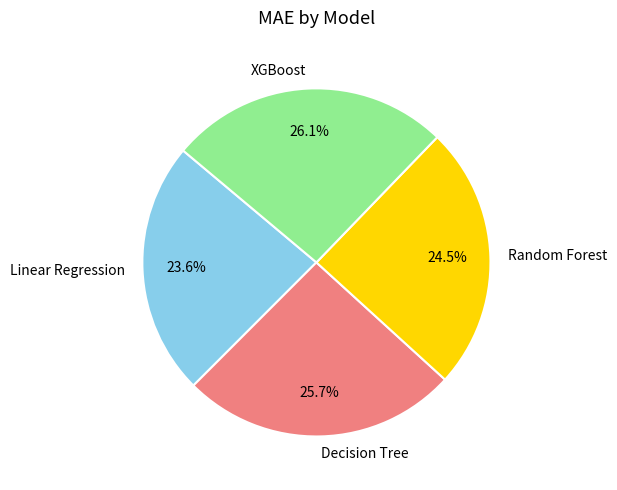

To the nearest percent, what is the average slice percentage?

25%